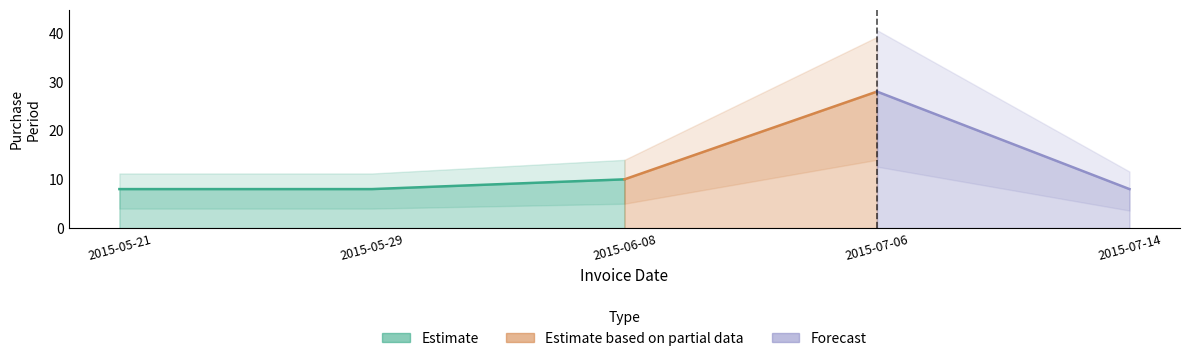

How many values are between 8 and 10?

4